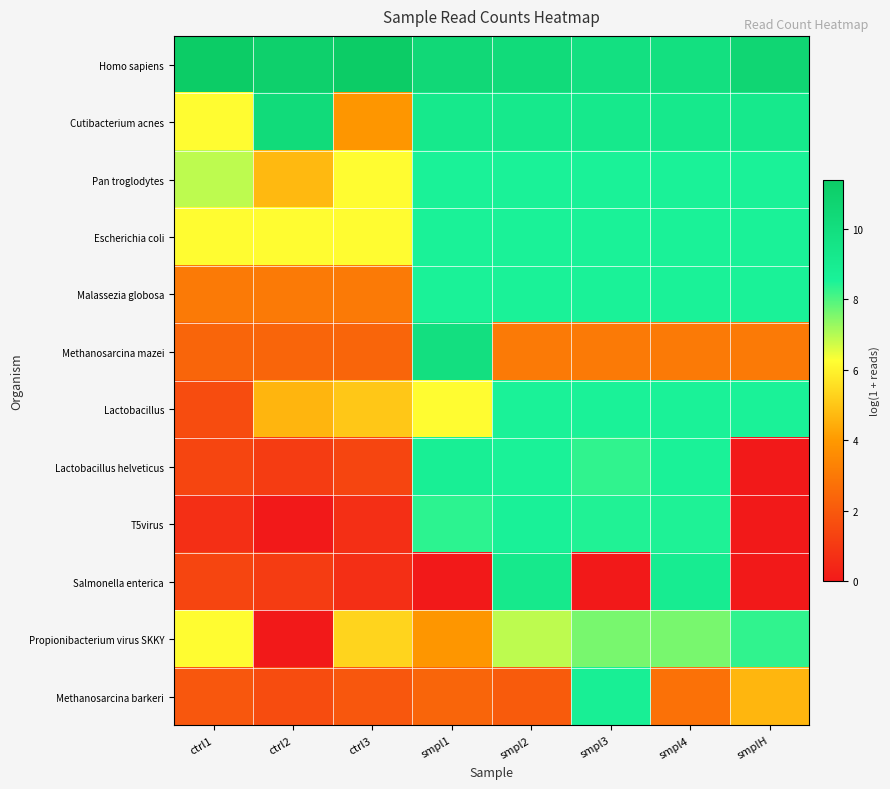

Reading left to right, extract all data points from this chart.

Homo sapiens: ctrl1=11.4	ctrl2=11.0	ctrl3=11.4	smpl1=10.4	smpl2=10.2	smpl3=9.8	smpl4=9.9	smplH=10.6
Cutibacterium acnes: ctrl1=6.2	ctrl2=10.2	ctrl3=3.9	smpl1=9.2	smpl2=9.2	smpl3=9.2	smpl4=9.2	smplH=9.2
Pan troglodytes: ctrl1=6.9	ctrl2=4.7	ctrl3=6.2	smpl1=8.5	smpl2=8.5	smpl3=8.5	smpl4=8.5	smplH=8.5
Escherichia coli: ctrl1=6.2	ctrl2=6.2	ctrl3=6.2	smpl1=8.5	smpl2=8.5	smpl3=8.5	smpl4=8.5	smplH=8.5
Malassezia globosa: ctrl1=3.0	ctrl2=3.0	ctrl3=3.0	smpl1=8.5	smpl2=8.5	smpl3=8.5	smpl4=8.5	smplH=8.5
Methanosarcina mazei: ctrl1=2.4	ctrl2=2.4	ctrl3=2.4	smpl1=9.9	smpl2=3.0	smpl3=3.0	smpl4=3.0	smplH=3.0
Lactobacillus: ctrl1=1.6	ctrl2=4.6	ctrl3=5.0	smpl1=6.2	smpl2=8.5	smpl3=8.5	smpl4=8.5	smplH=8.5
Lactobacillus helveticus: ctrl1=1.4	ctrl2=1.1	ctrl3=1.4	smpl1=8.7	smpl2=8.5	smpl3=8.3	smpl4=8.5	smplH=0.0
T5virus: ctrl1=0.7	ctrl2=0.0	ctrl3=0.7	smpl1=8.4	smpl2=8.6	smpl3=8.5	smpl4=8.5	smplH=0.0
Salmonella enterica: ctrl1=1.4	ctrl2=1.1	ctrl3=0.7	smpl1=0.0	smpl2=9.2	smpl3=0.0	smpl4=8.9	smplH=0.0
Propionibacterium virus SKKY: ctrl1=6.2	ctrl2=0.0	ctrl3=5.3	smpl1=3.9	smpl2=6.9	smpl3=7.6	smpl4=7.6	smplH=8.3
Methanosarcina barkeri: ctrl1=1.9	ctrl2=1.6	ctrl3=1.9	smpl1=2.4	smpl2=2.1	smpl3=8.7	smpl4=2.8	smplH=4.6